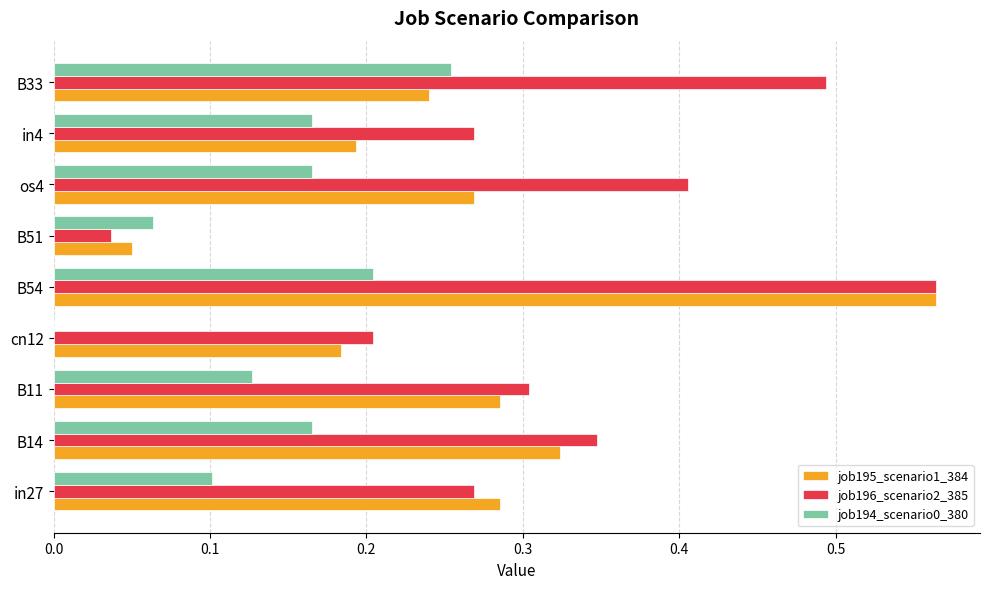

What is the sum of all job195_scenario1_384 values?

2.4